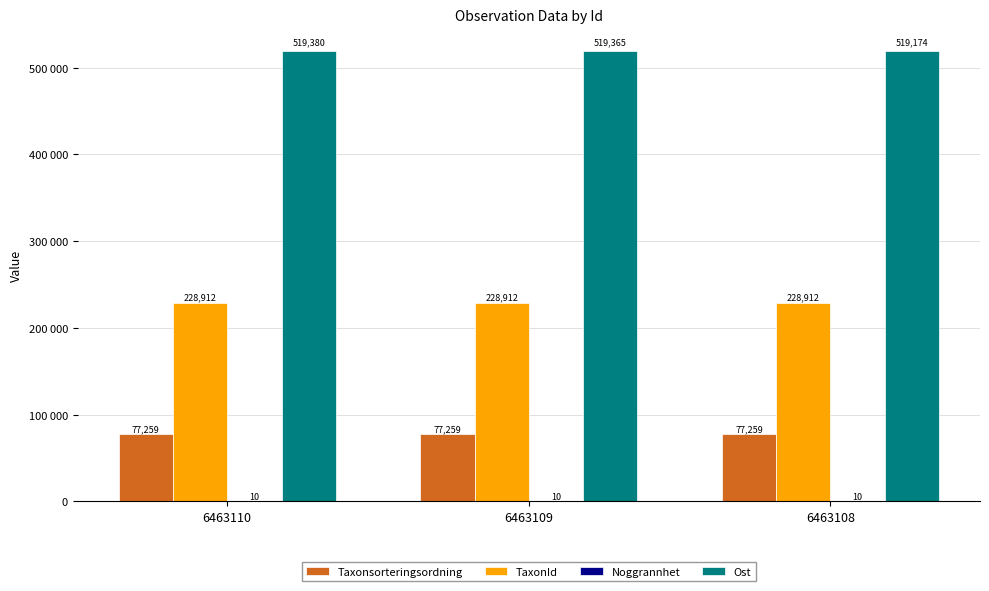

Does the chart contain stacked bars?

No